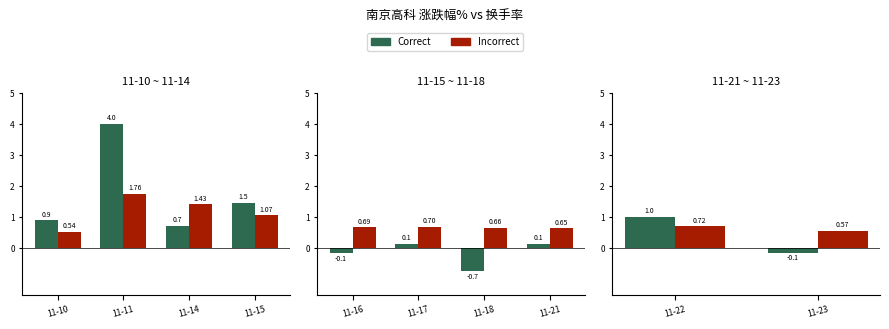

Which series changed the most between 11-22 and 11-23?

Correct